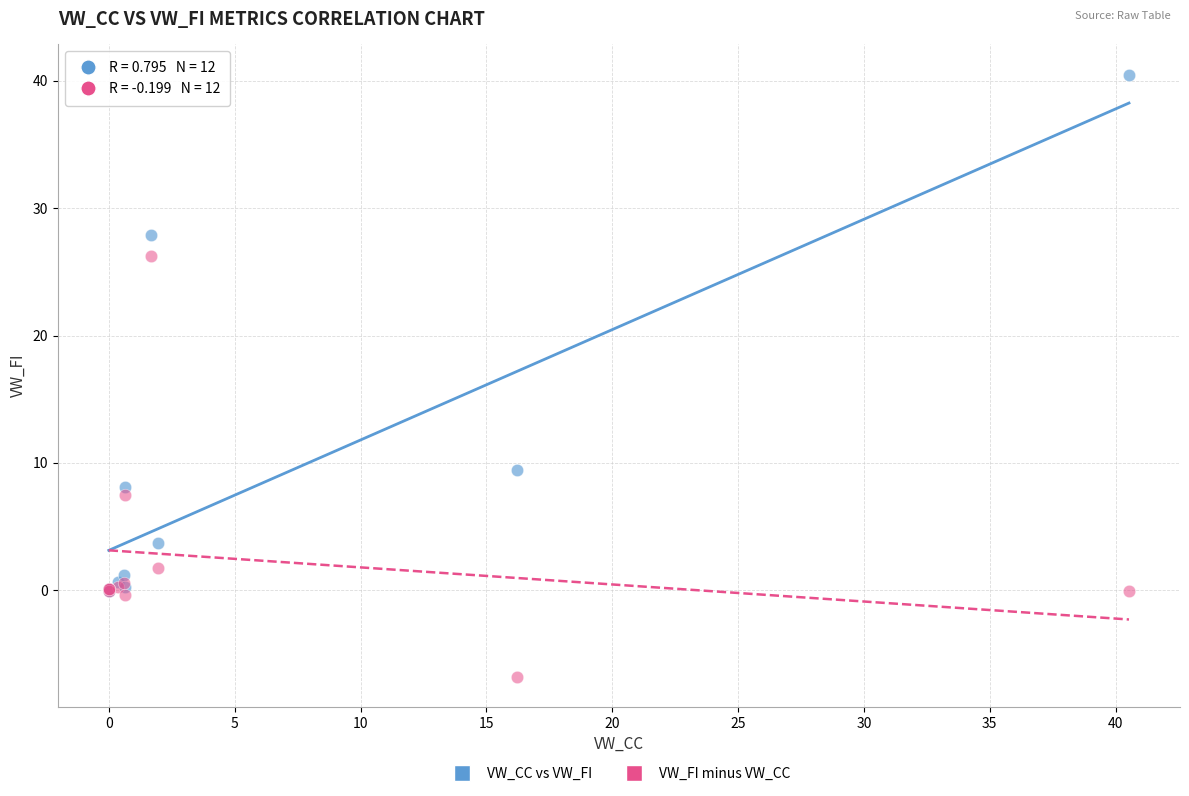

Which series has the largest Y range (max minus min)?

VW_CC vs VW_FI